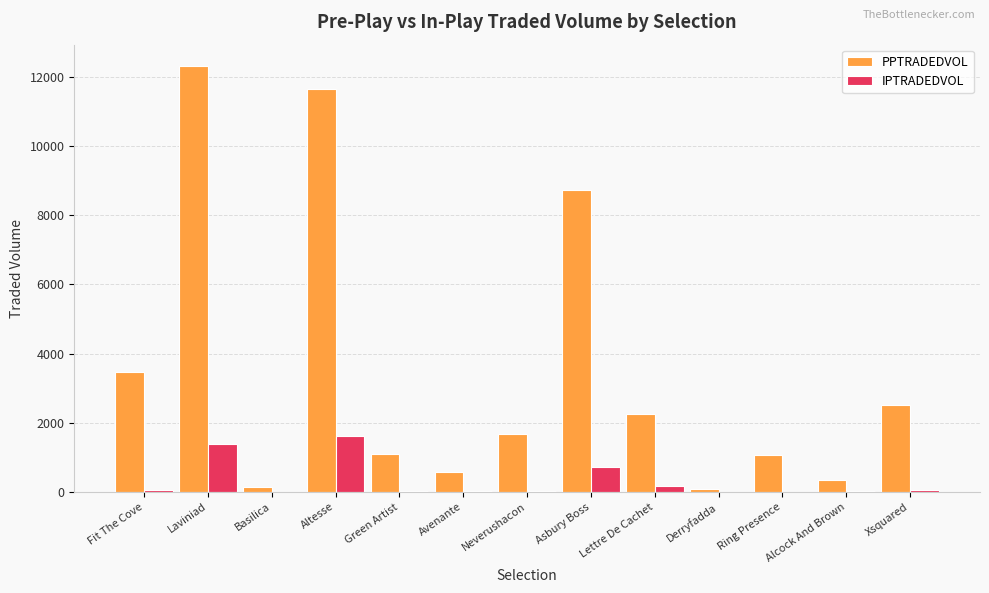

What is the maximum value for PPTRADEDVOL?

12320.6